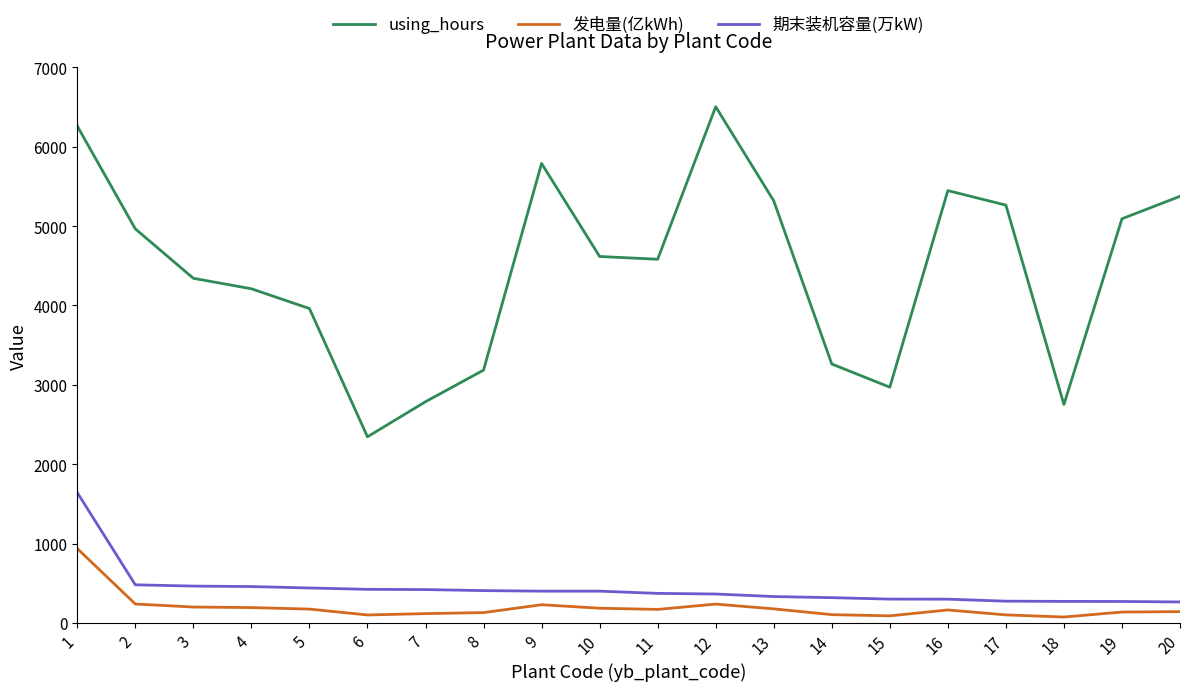

Which series has the widest spread of values?

using_hours